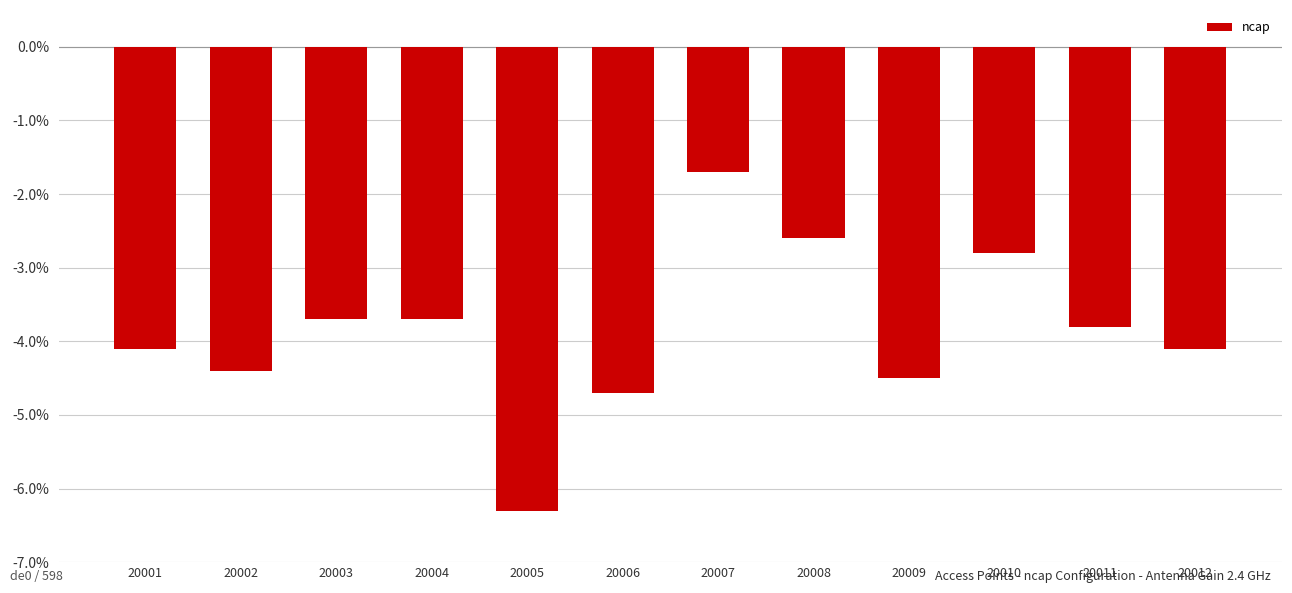

Between 20003 and 20007, which is larger?

20007